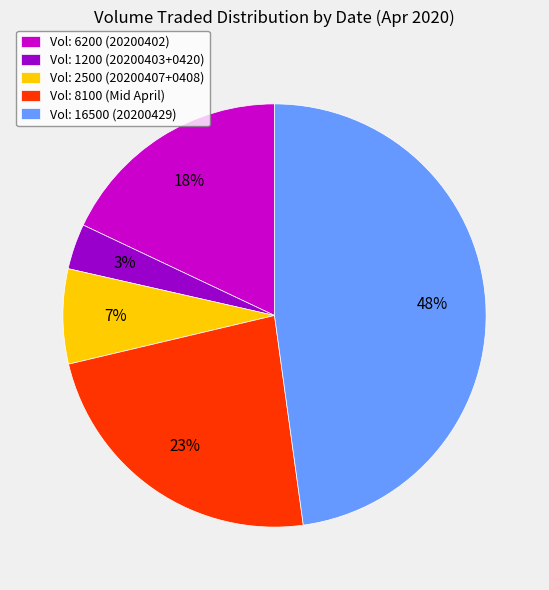

Is it true that Vol: 8100 (Mid April) is 23% of the pie?

True